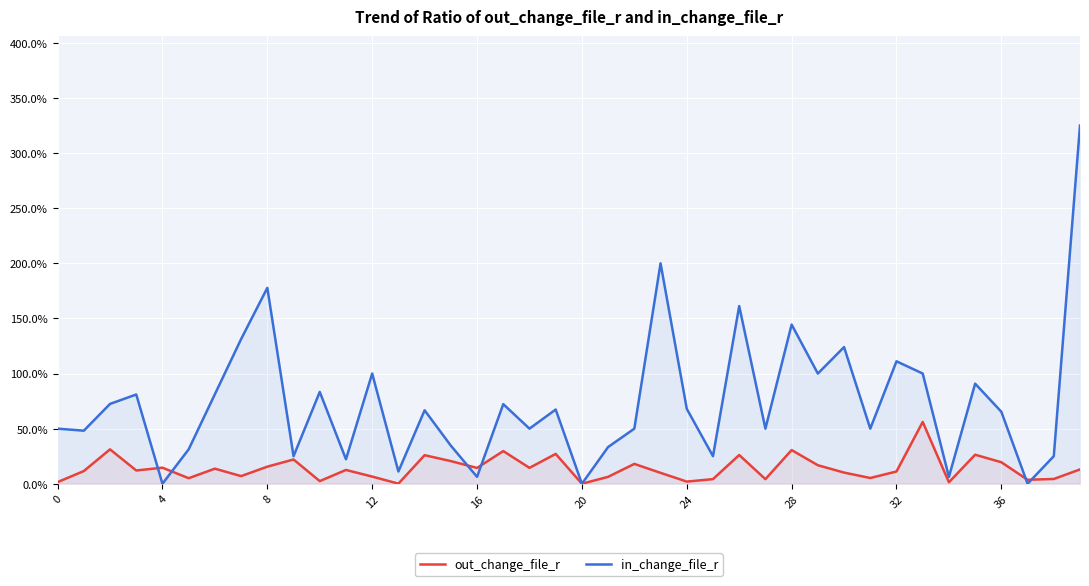

Is the value of out_change_file_r at 32 greater than the value of in_change_file_r at 33?

No